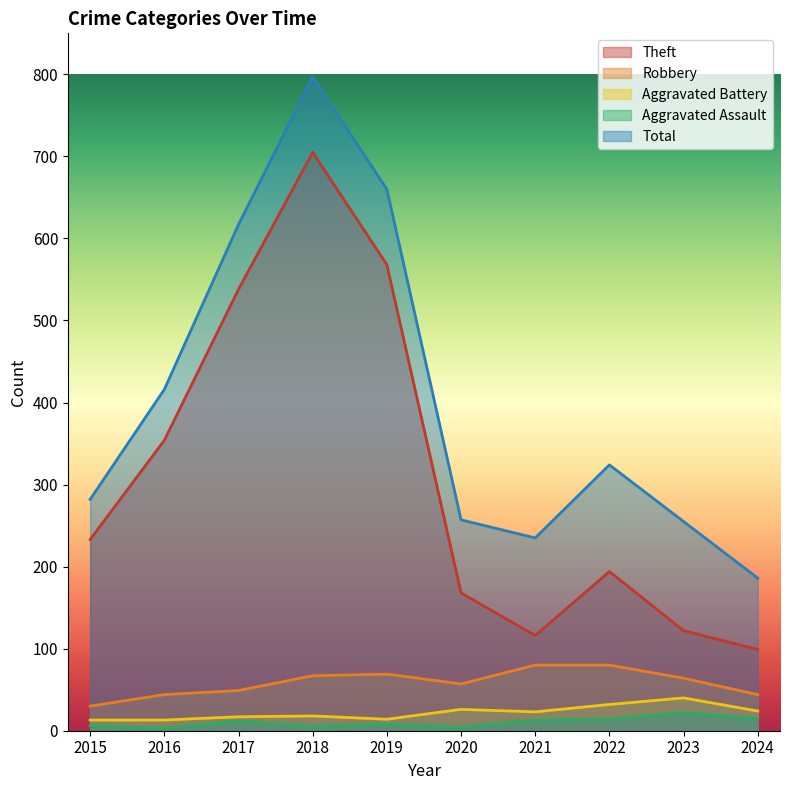

Reading left to right, list all the values displayed in this chart.

Theft: 233	354	538	705	568	168	116	194	122	99
Robbery: 30	44	49	67	69	57	80	80	64	44
Aggravated Battery: 13	13	17	18	14	26	23	32	40	24
Aggravated Assault: 6	3	12	5	8	4	13	14	22	15
Total: 282	416	617	797	660	257	235	324	255	186